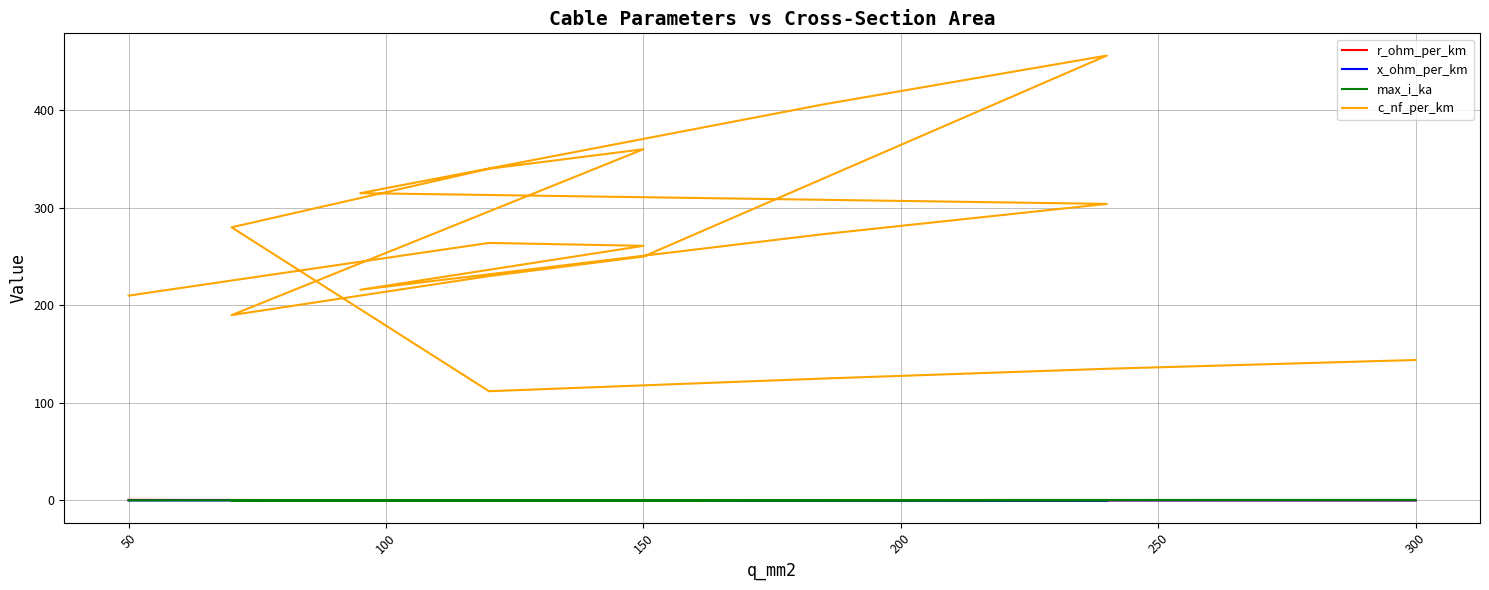

True or false: max_i_ka has a value of 0.2 at 300.

True